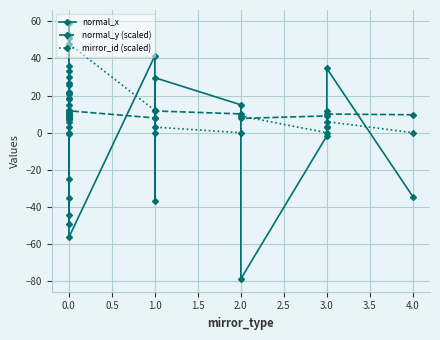

True or false: normal_x has a value of -0.6 at 3.0.

False